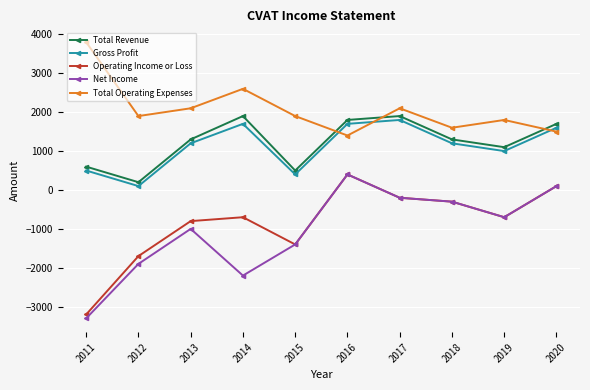

What is the difference between the highest and lowest values at 2013?

3100